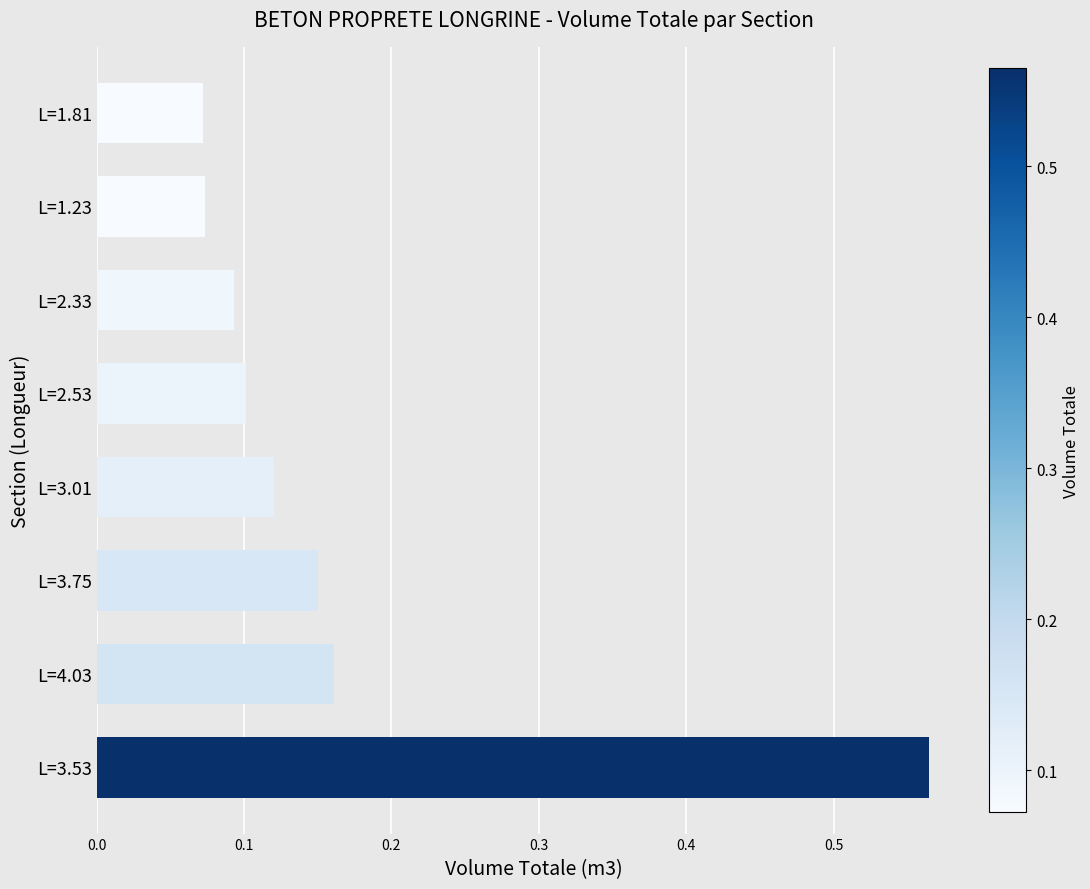

What is the change in value from L=3.53 to L=1.23?

-0.5